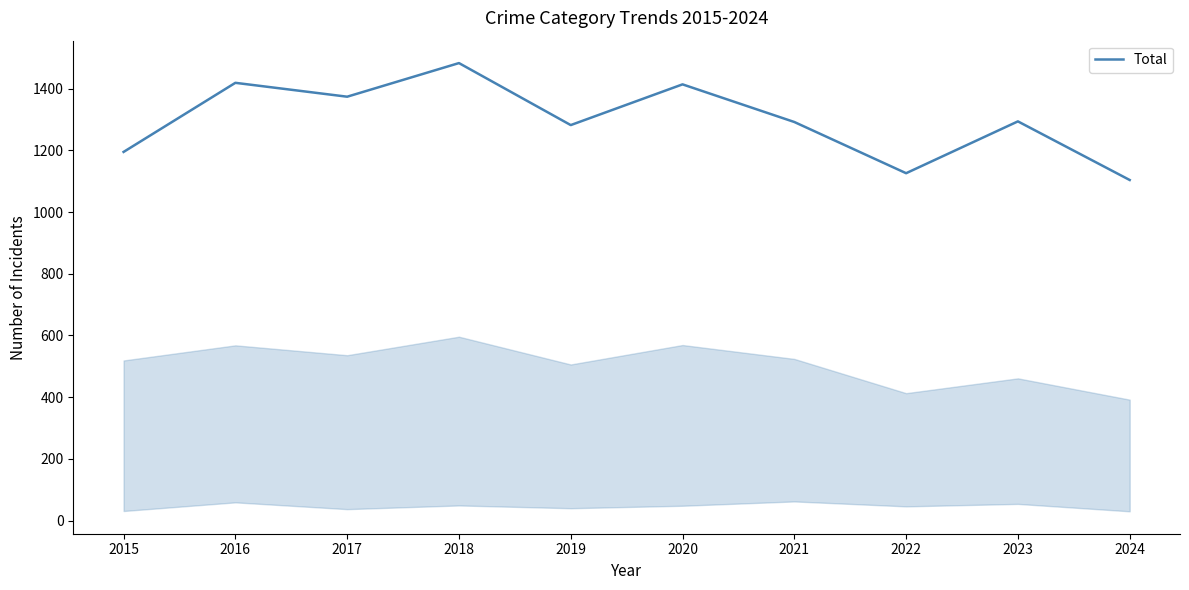

Which has a higher value, 2024 or 2017?

2017